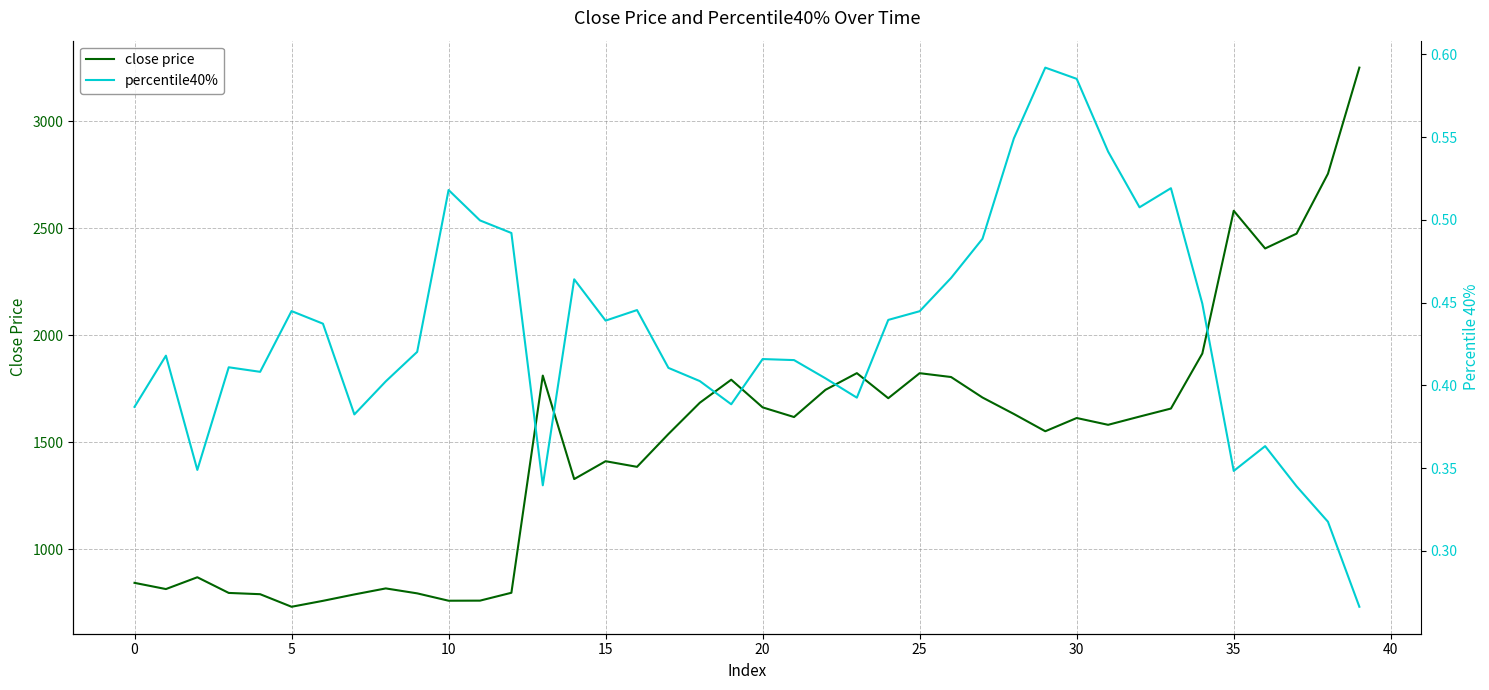

Rank the series by their maximum value, from lowest to highest.

percentile40%, close price